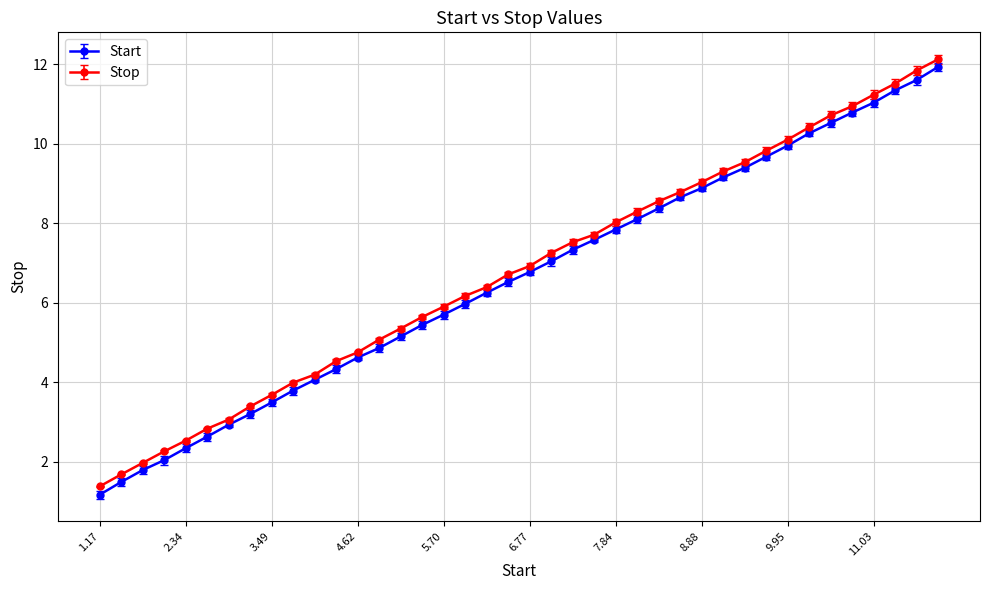

What is the value of the Stop point at the 26th from the left?

8.3